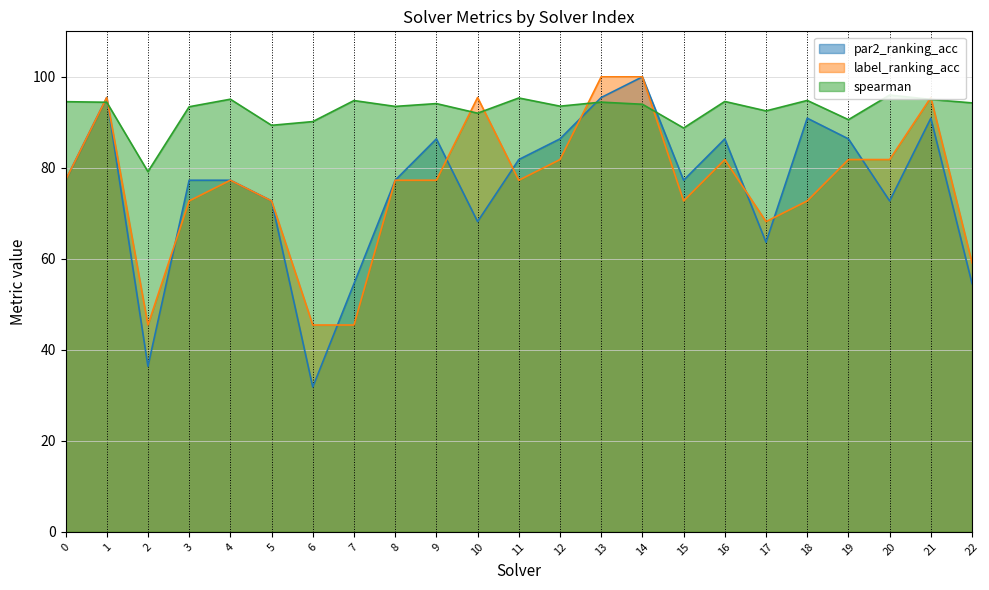

How many times do par2_ranking_acc and label_ranking_acc cross each other?

8